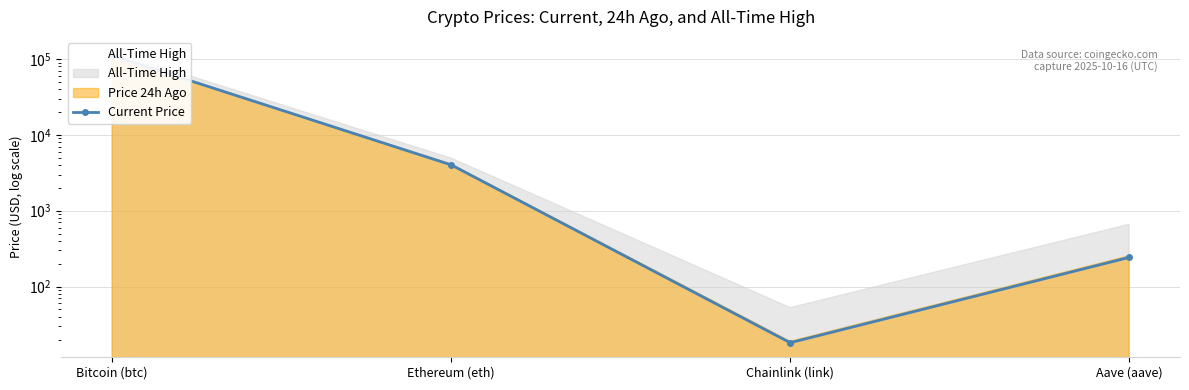

Is it true that Current Price equals 47969.0 at Bitcoin (btc)?

False